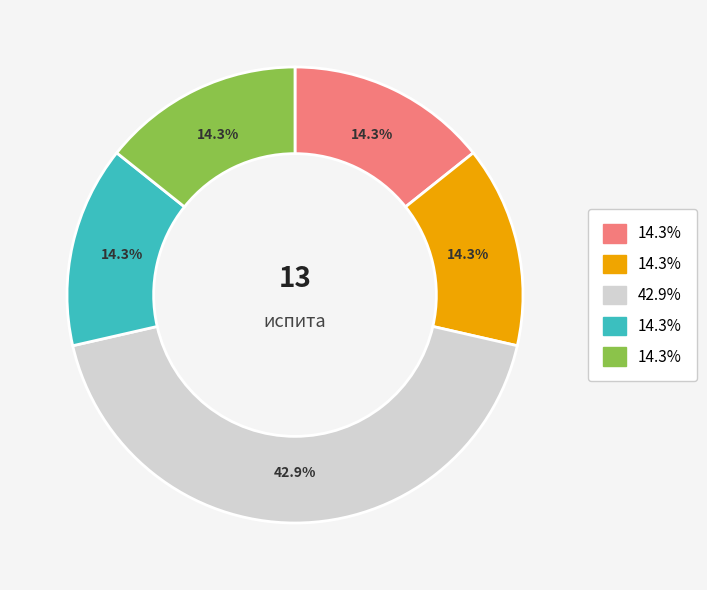

Does any single category account for the majority?

No